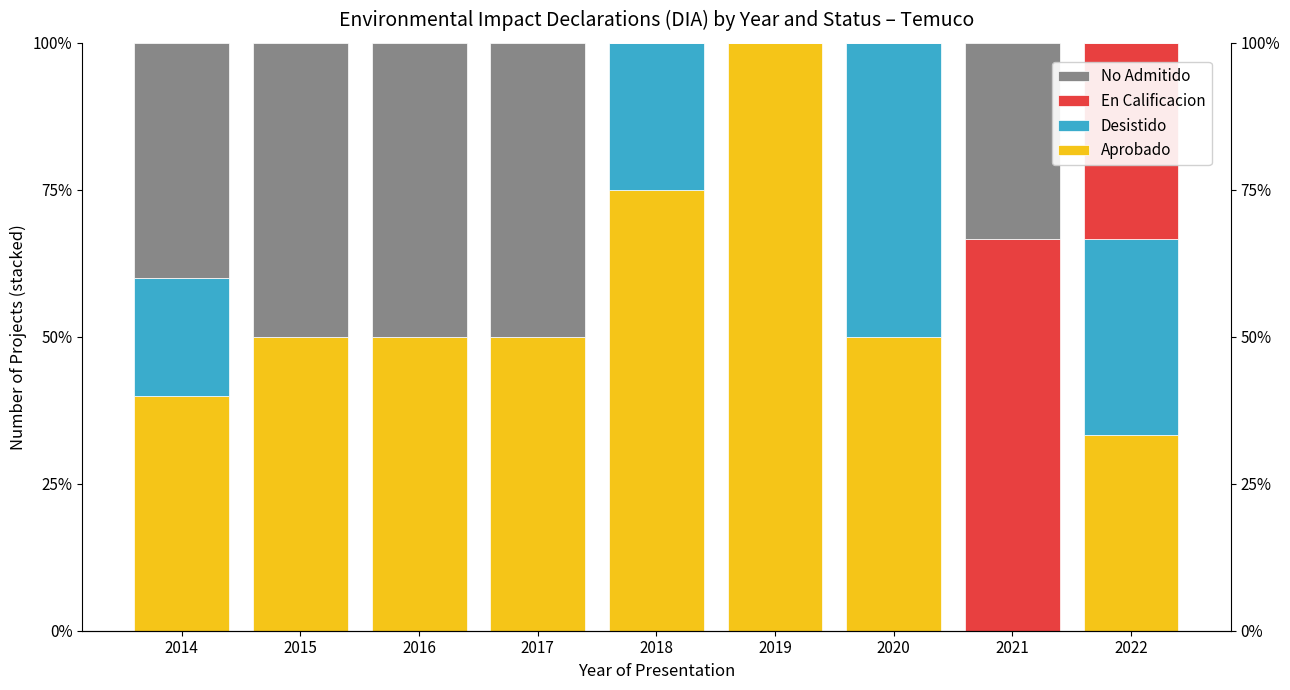

Which series changed the most between 2018 and 2021?

Aprobado